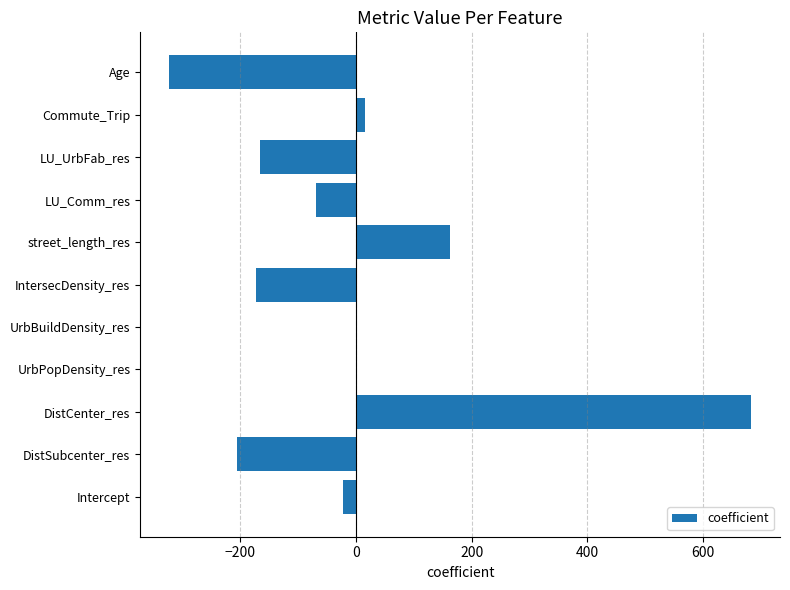

At which label is the value closest to 180?

street_length_res